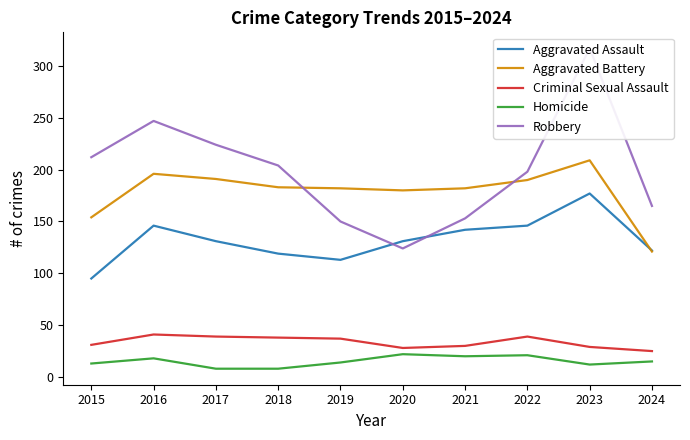

Reading left to right, list all the values displayed in this chart.

Aggravated Assault: 2015=95	2016=146	2017=131	2018=119	2019=113	2020=131	2021=142	2022=146	2023=177	2024=122
Aggravated Battery: 2015=154	2016=196	2017=191	2018=183	2019=182	2020=180	2021=182	2022=190	2023=209	2024=121
Criminal Sexual Assault: 2015=31	2016=41	2017=39	2018=38	2019=37	2020=28	2021=30	2022=39	2023=29	2024=25
Homicide: 2015=13	2016=18	2017=8	2018=8	2019=14	2020=22	2021=20	2022=21	2023=12	2024=15
Robbery: 2015=212	2016=247	2017=224	2018=204	2019=150	2020=124	2021=153	2022=198	2023=317	2024=165